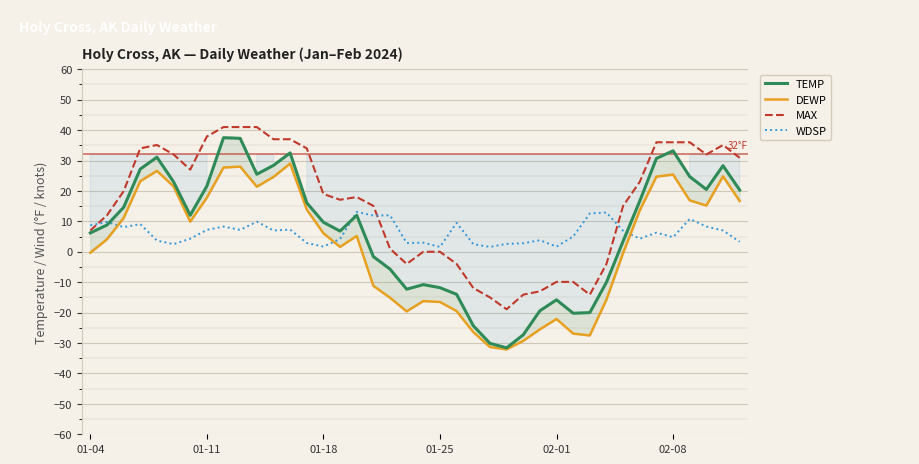

What is the sum of all DEWP values?

73.4